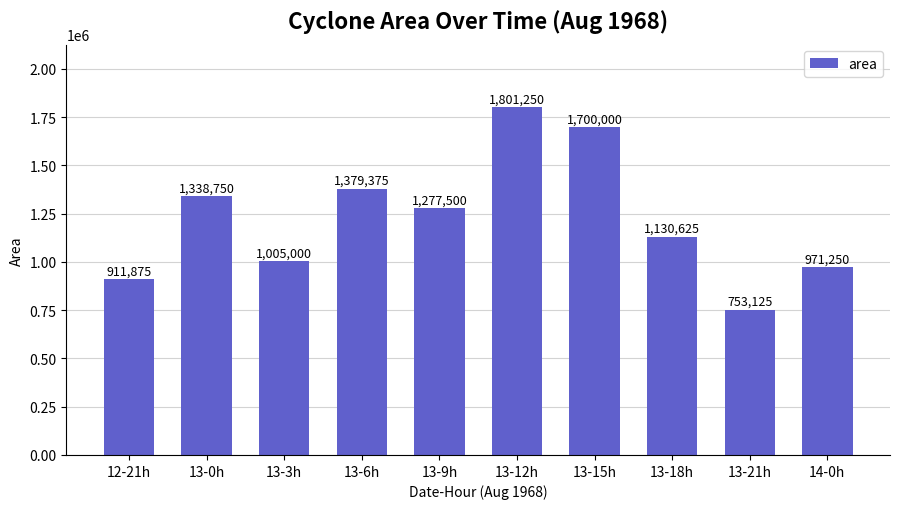

What position from the left is 13-6h?

4